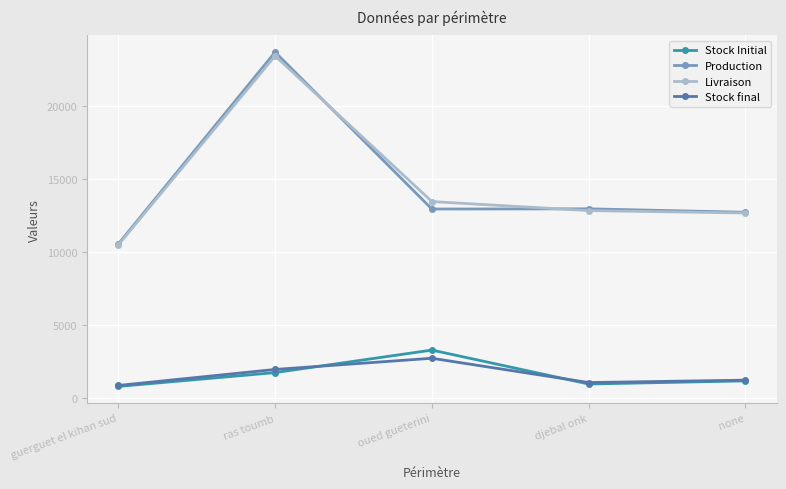

What is the maximum value for Production?

23720.9